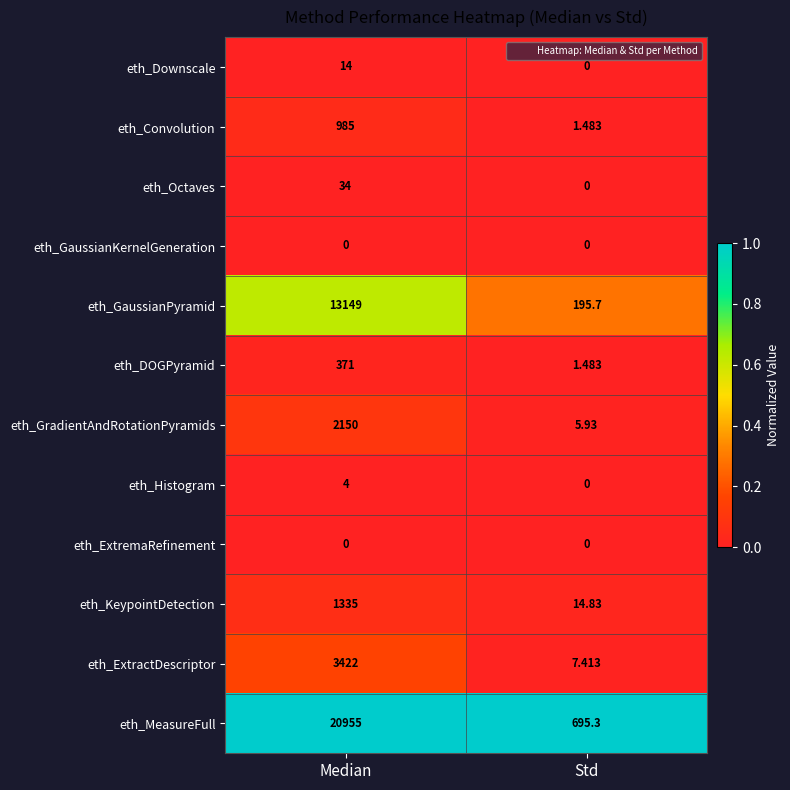

Which series changed the most between Median and Std?

eth_MeasureFull